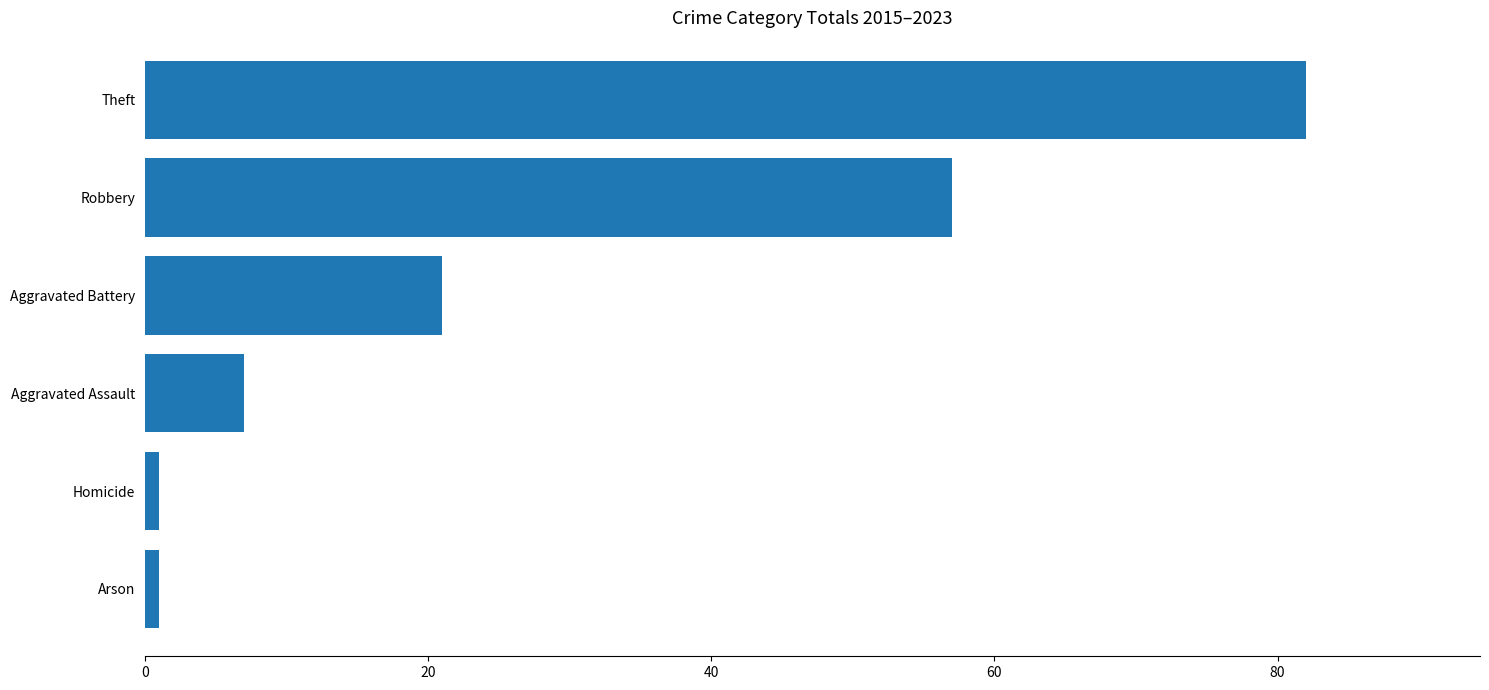

At which label is the value closest to 41?

Robbery